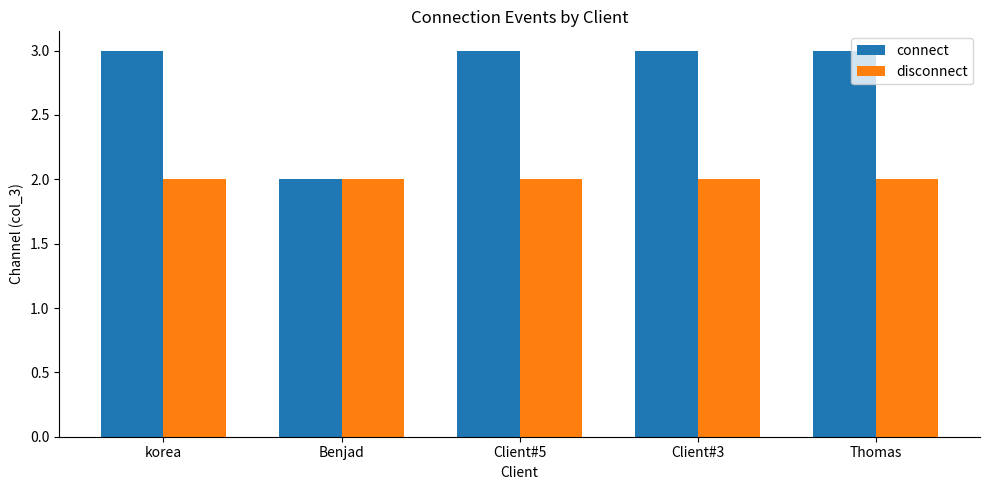

Which series has the largest range (max minus min)?

connect